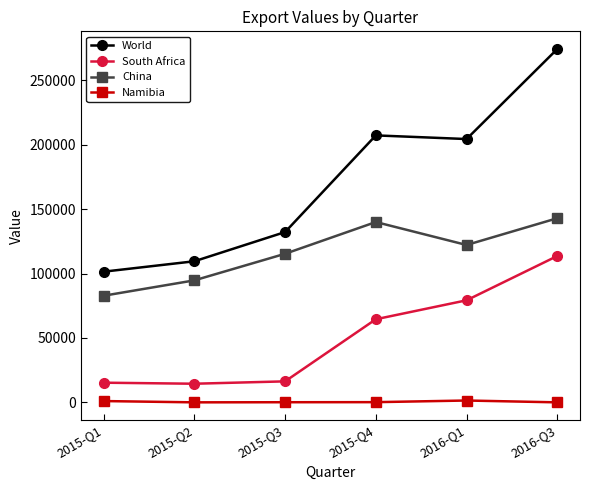

Which series has the largest total across all categories?

World